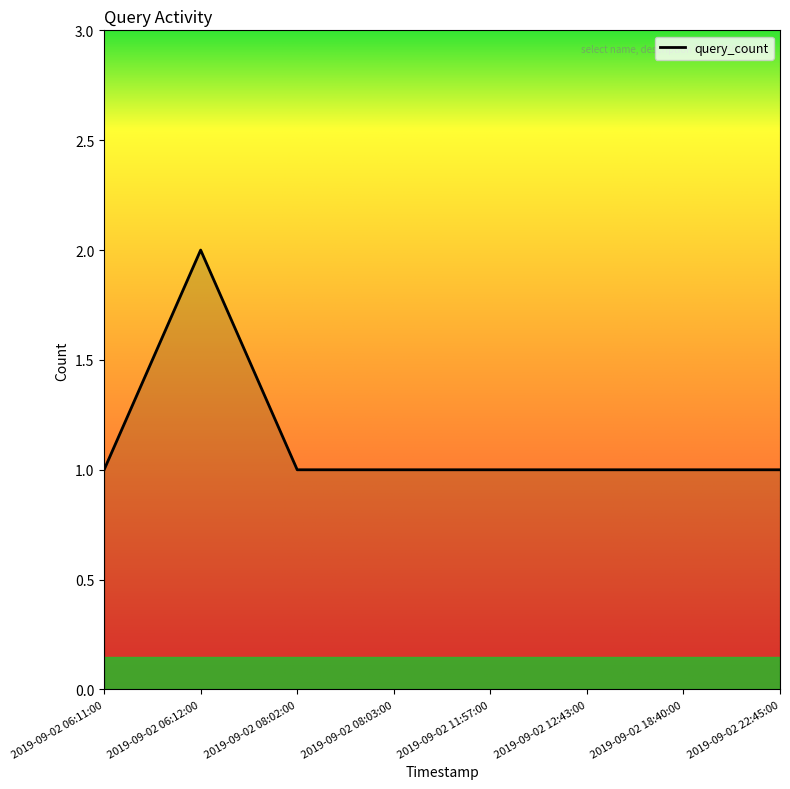

Reading left to right, what are all the values shown in this chart?

1	2	1	1	1	1	1	1